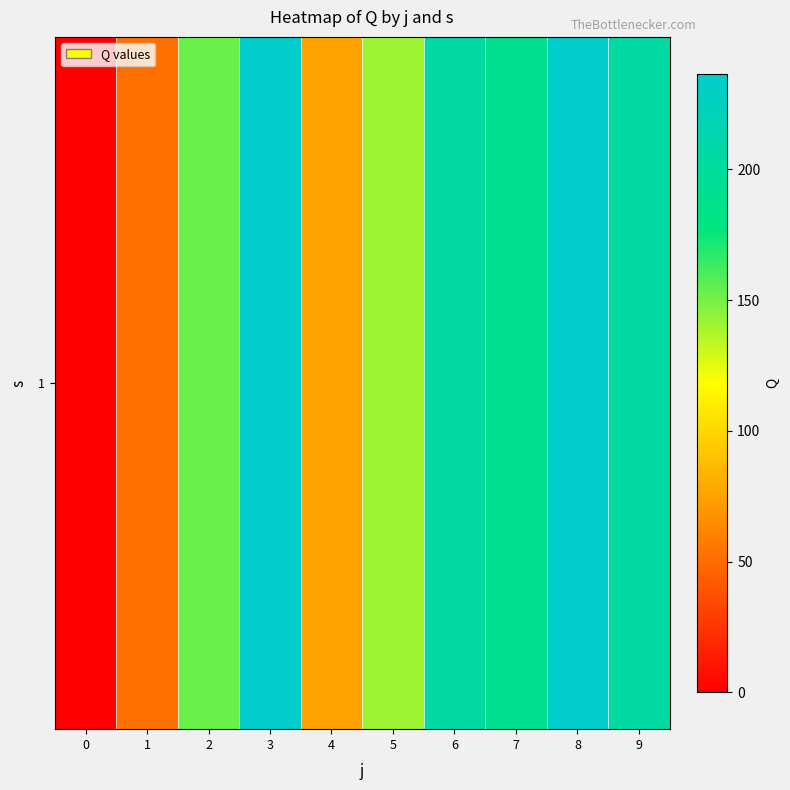

Reading right to left, list all the values displayed in this chart.

9=203.9	8=236.6	7=189.8	6=203.9	5=141.2	4=75.2	3=236.6	2=153.0	1=51.9	0=0.0